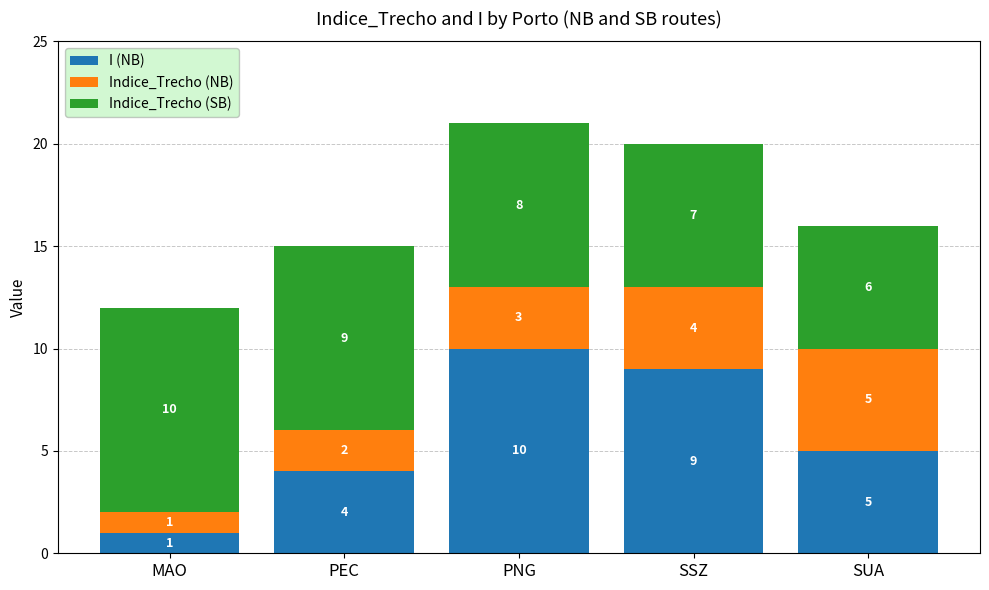

What is the average value of the I (NB) series?

6